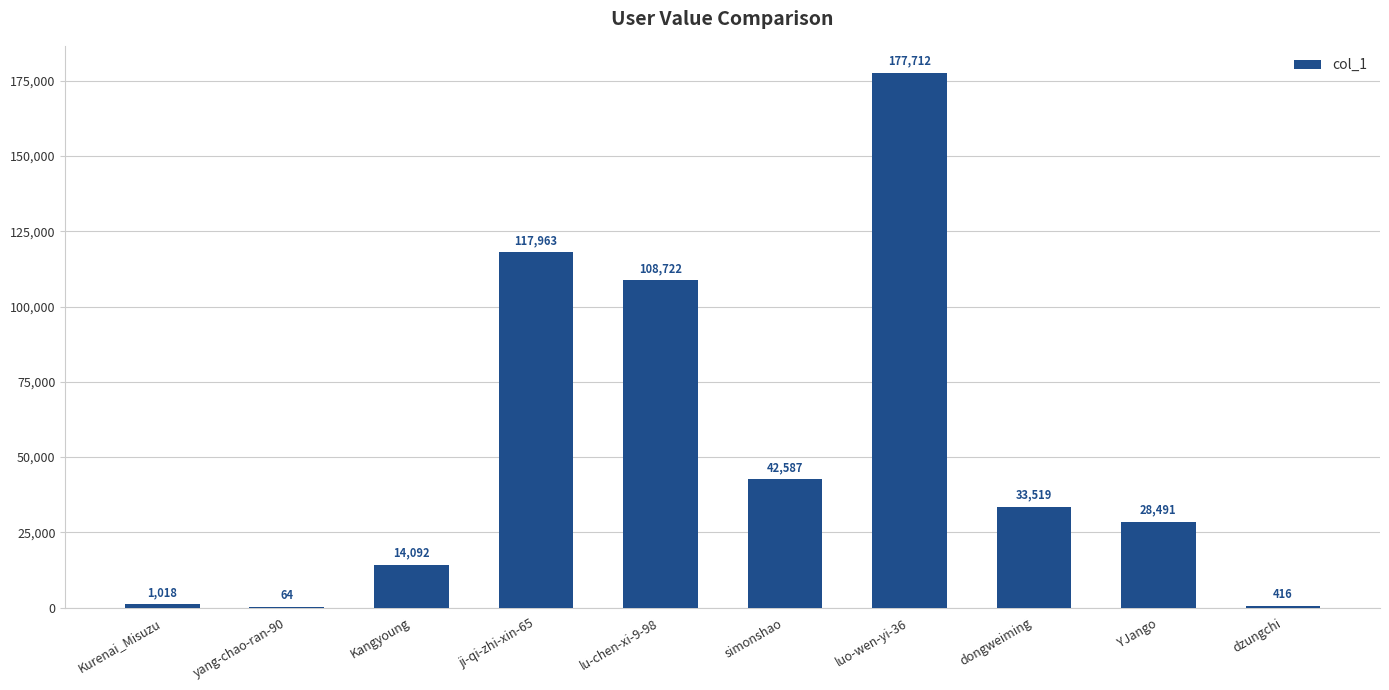

At which label is the value closest to 88888?

lu-chen-xi-9-98